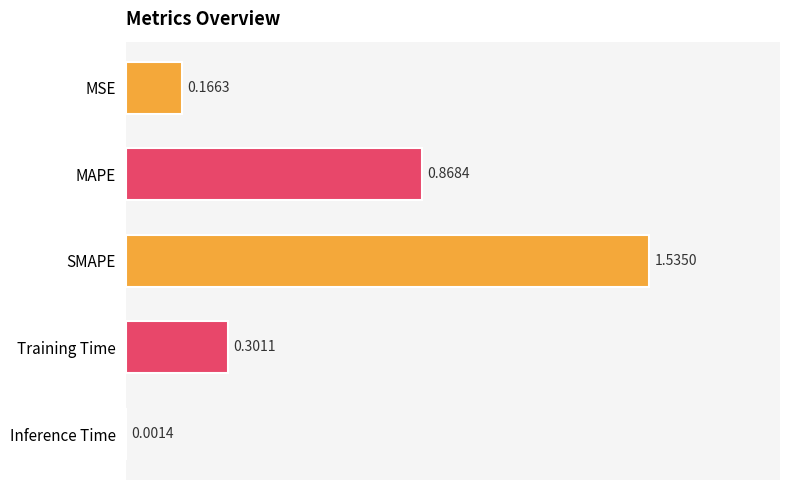

Which category has the highest value across all series?

SMAPE